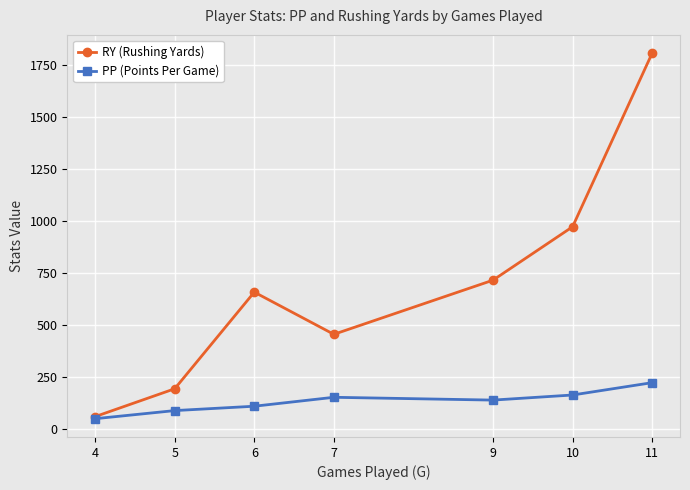

At which label does RY (Rushing Yards) reach its peak?

11